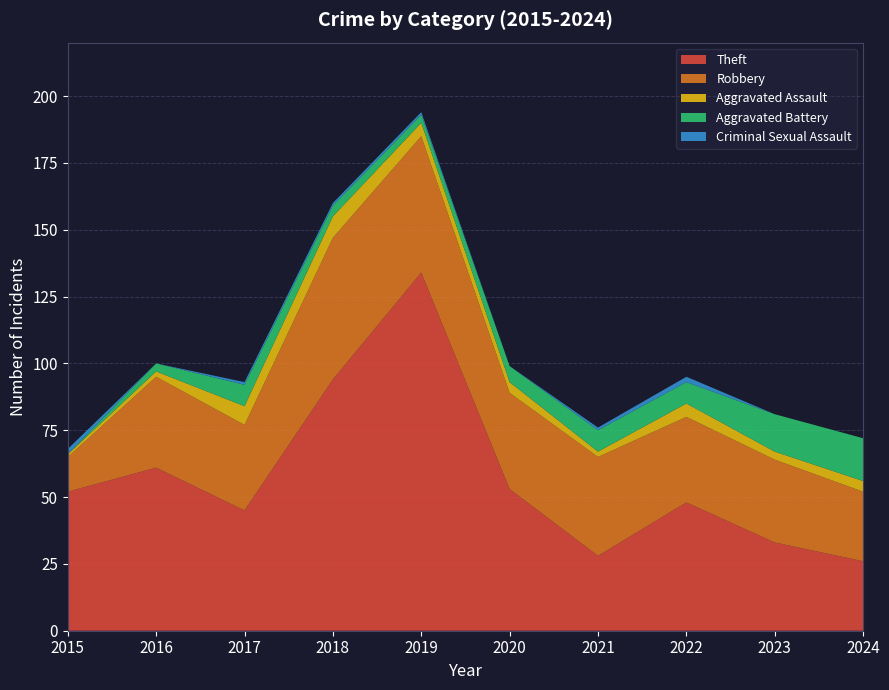

Reading right to left, what are all the values shown in this chart?

Theft: 2024=26	2023=33	2022=48	2021=28	2020=53	2019=134	2018=94	2017=45	2016=61	2015=52
Robbery: 2024=26	2023=31	2022=32	2021=37	2020=36	2019=51	2018=53	2017=32	2016=34	2015=13
Aggravated Assault: 2024=4	2023=3	2022=5	2021=2	2020=4	2019=5	2018=8	2017=7	2016=2	2015=1
Aggravated Battery: 2024=16	2023=14	2022=8	2021=8	2020=6	2019=3	2018=4	2017=8	2016=3	2015=0
Criminal Sexual Assault: 2024=0	2023=0	2022=2	2021=1	2020=0	2019=1	2018=1	2017=1	2016=0	2015=2